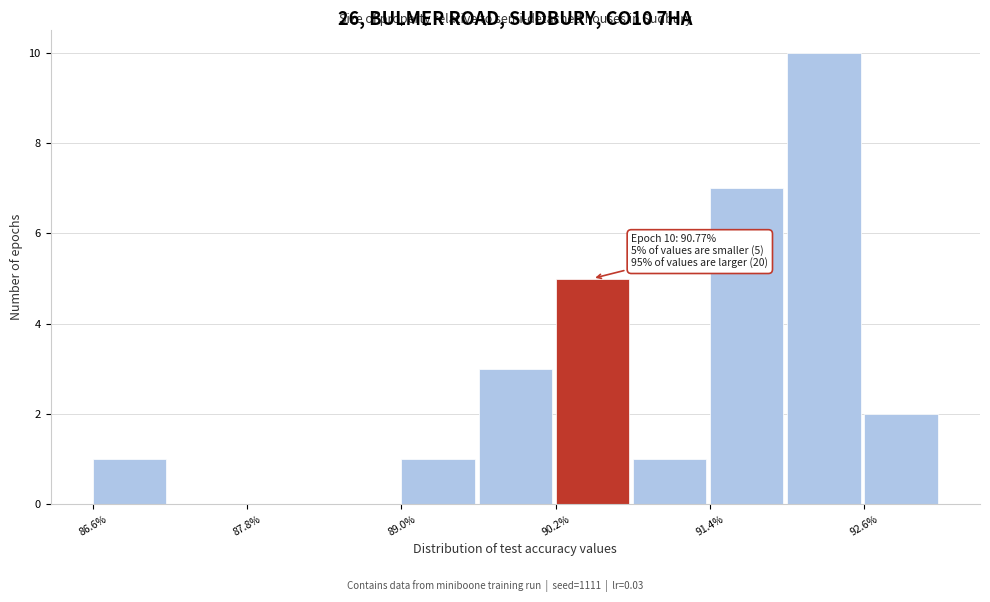

Around what value on the x-axis is the tallest bar? Give the approximate position of its centre, as read against the axis.

92.2